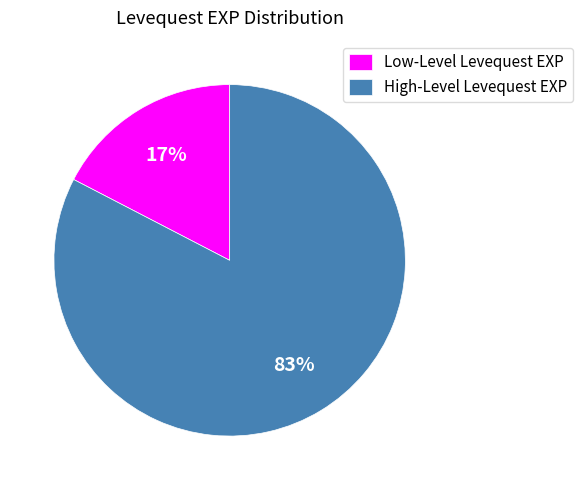

What percentage is the High-Level Levequest EXP slice, to the nearest percent?

83%